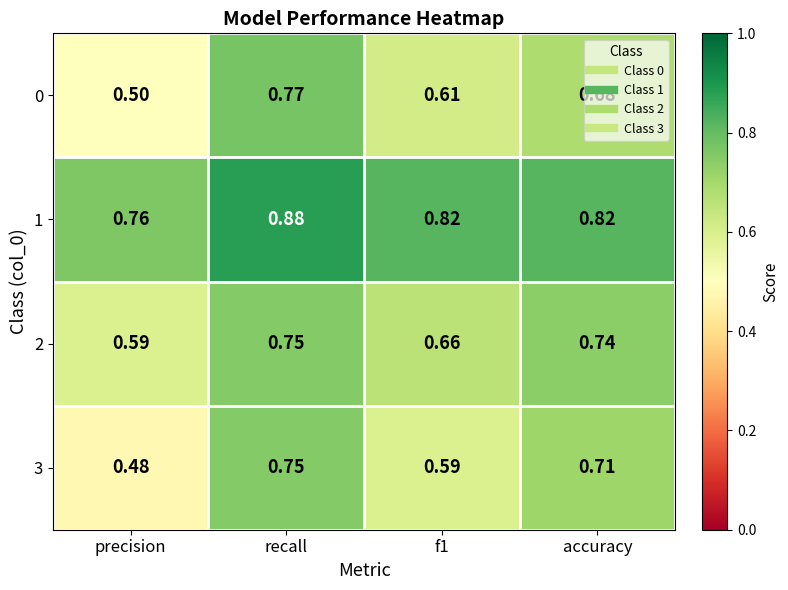

Is the value of 3 at precision greater than the value of 1 at recall?

No